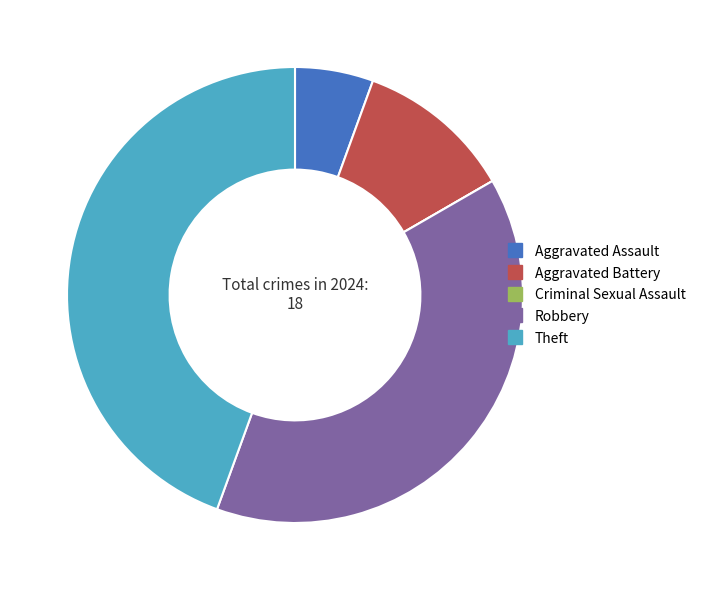

Does Aggravated Battery account for over 50% of the chart?

No